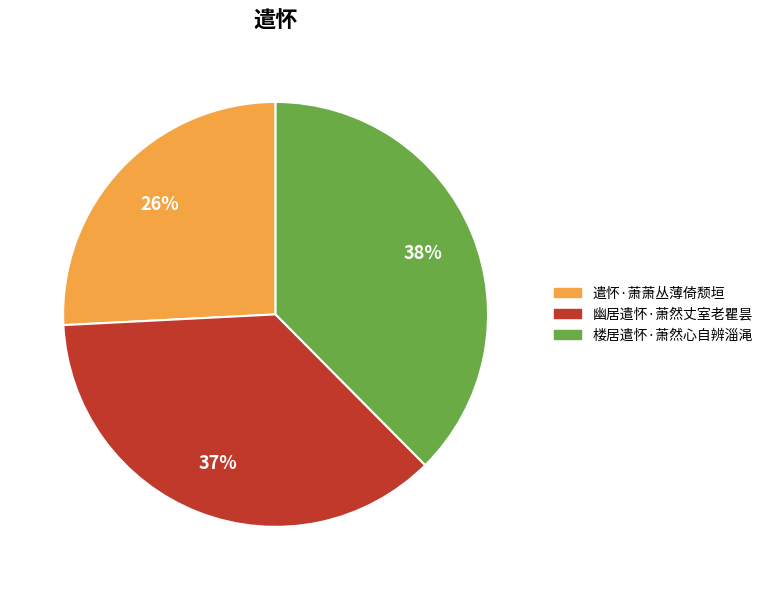

Count the number of slices in the pie.

3